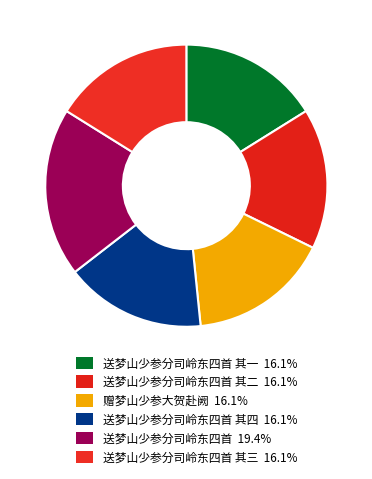

How many slices are in this pie chart?

6